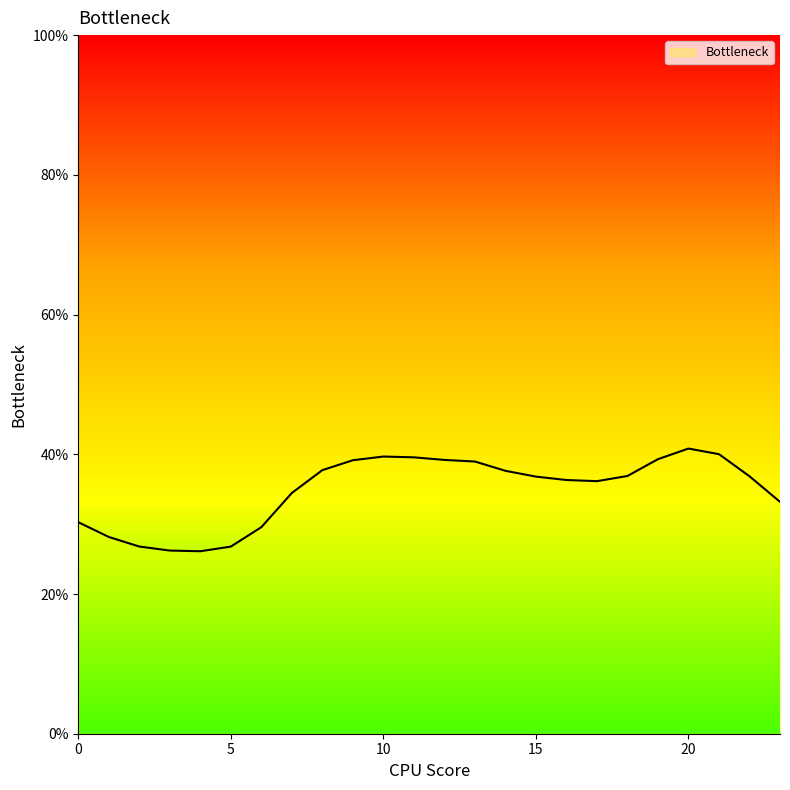

What is the maximum value shown in the chart?

40.8